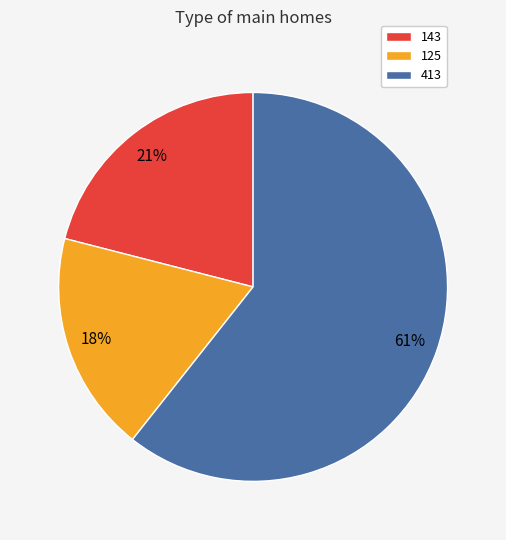

Between 413 and 143, which is larger?

413